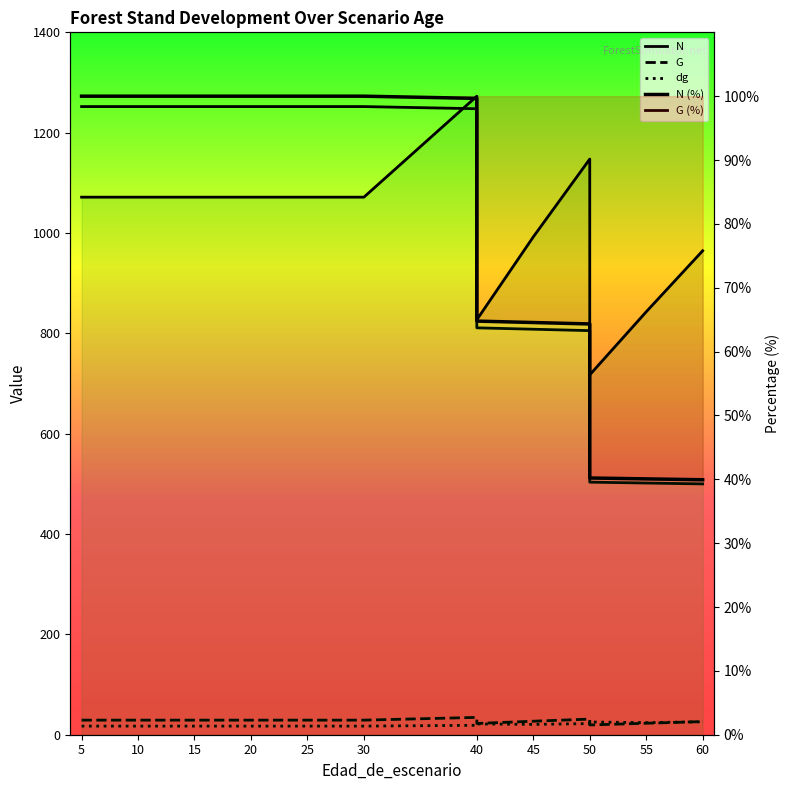

Which category has the lowest value in the G series?

50